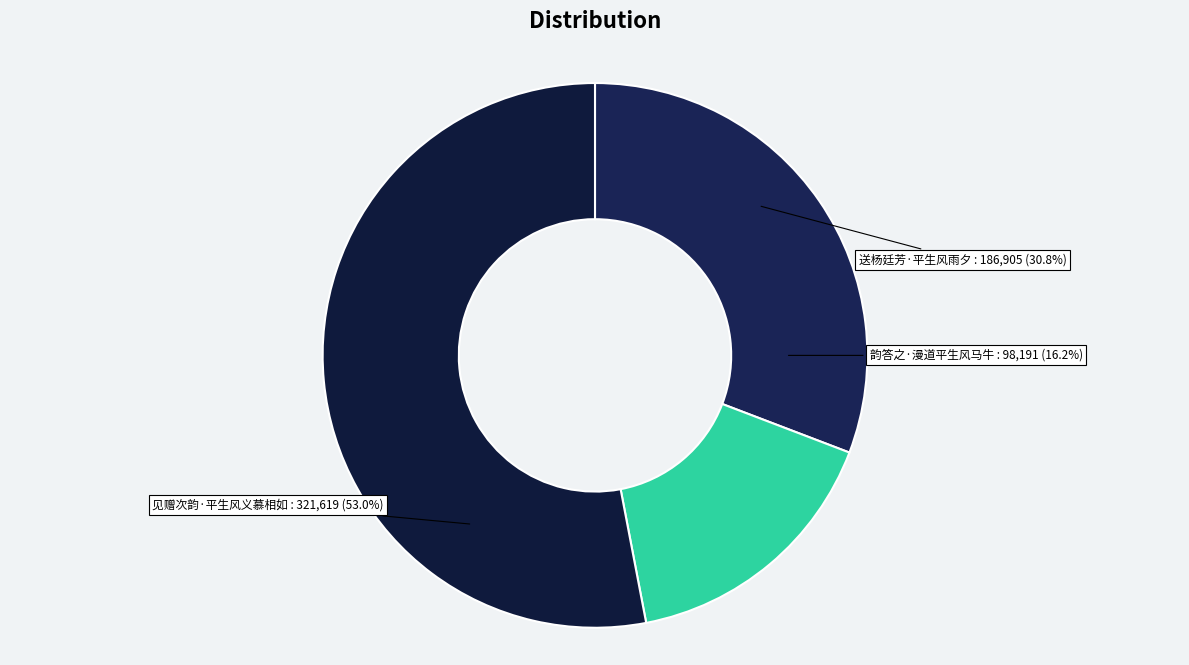

Is the sum of 韵答之·漫道平生风马牛 and 见赠次韵·平生风义慕相如 greater than half?

Yes